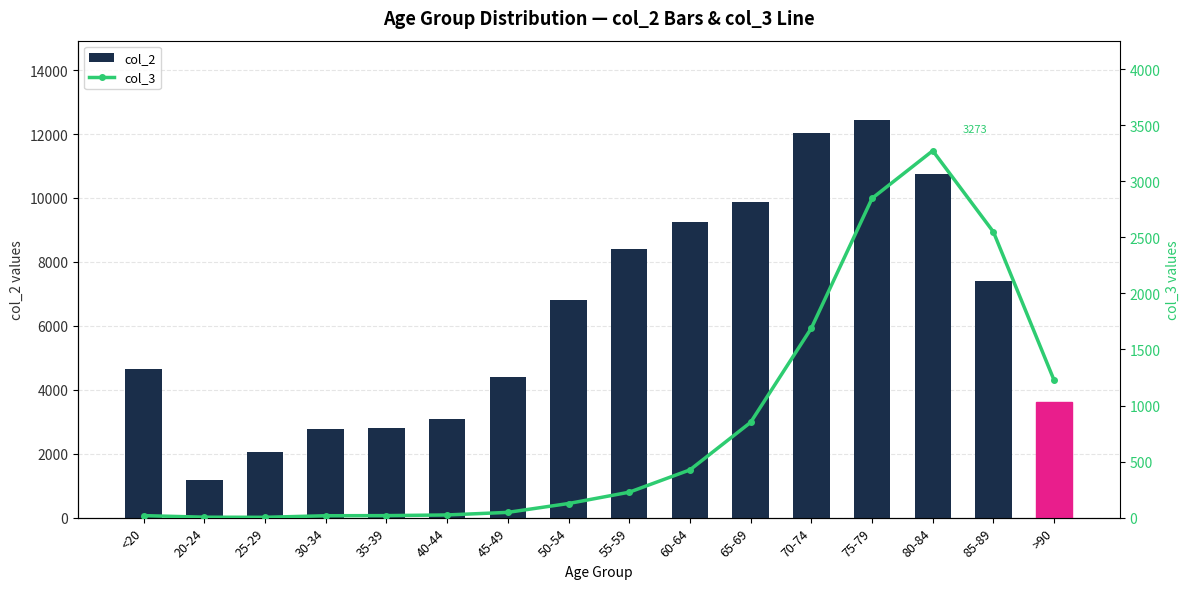

The col_3 series shows 18 at <20. True or false?

True